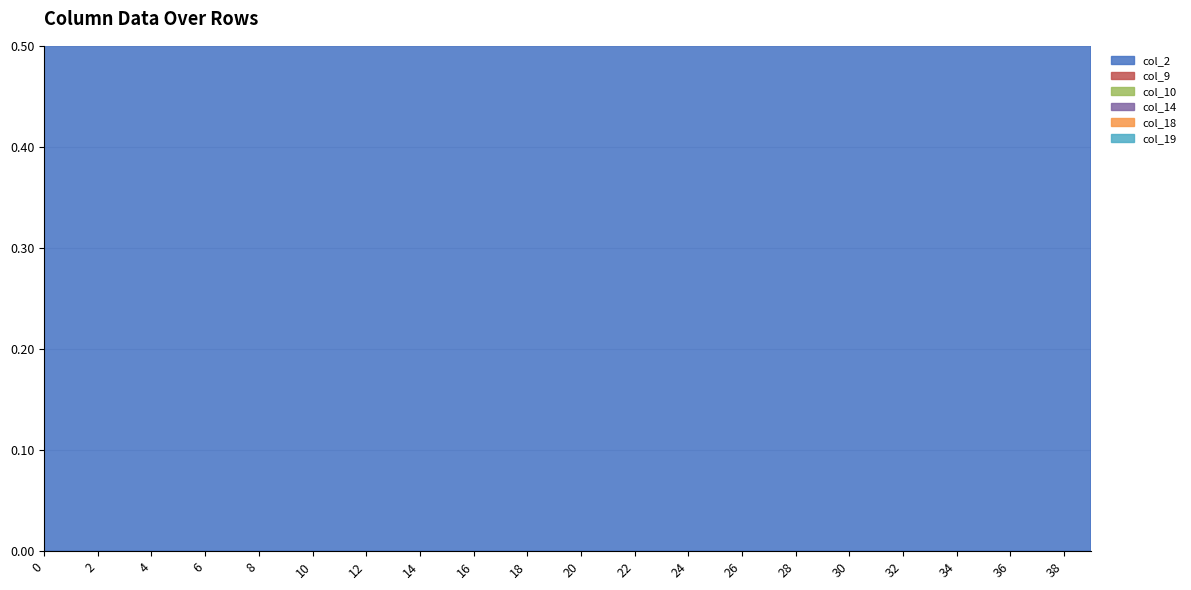

Is it true that col_19 equals 0.0 at 21?

False